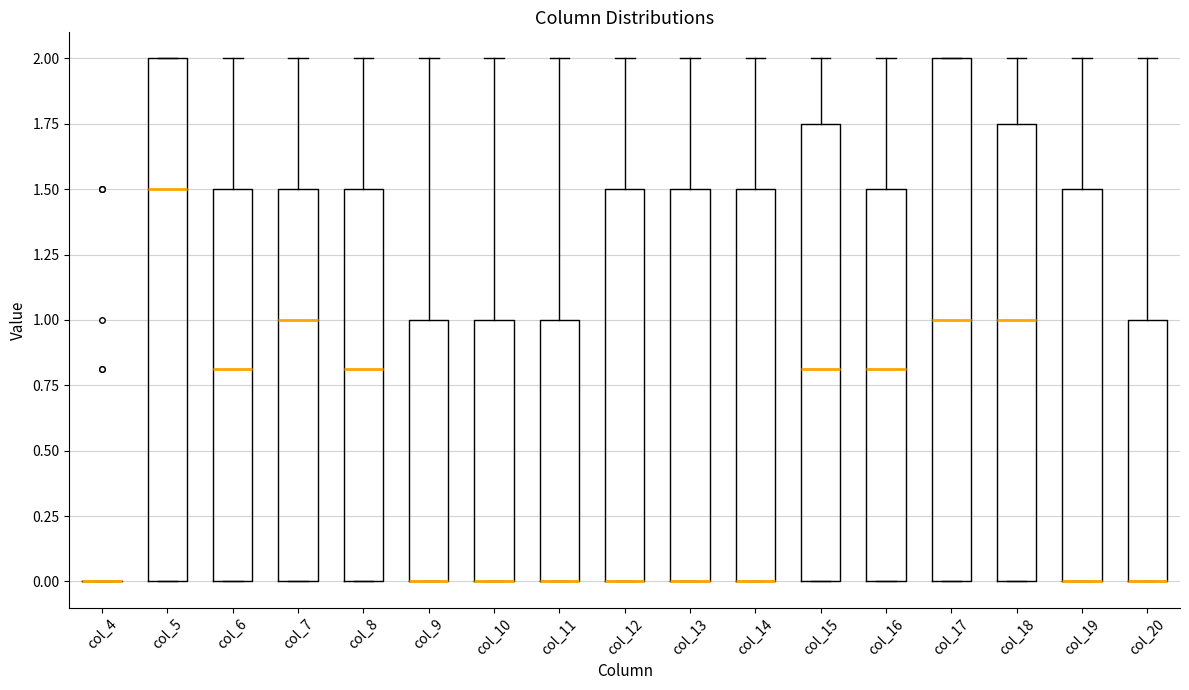

Reading left to right, read every box against the y-axis: the position of its median line, the range the box covers, and the ends of its whiskers. The values are not printed on the chart, so give them approximately, as read against the axis.

col_4: box collapsed to a line at 0.00, whiskers 0.00 to 0.00
col_5: median 1.50, box 0.00 to 2.00, whiskers 0.00 to 2.00
col_6: median 0.80, box 0.00 to 1.50, whiskers 0.00 to 2.00
col_7: median 1.00, box 0.00 to 1.50, whiskers 0.00 to 2.00
col_8: median 0.80, box 0.00 to 1.50, whiskers 0.00 to 2.00
col_9: median 0.00 (drawn on the box's lower edge), box 0.00 to 1.00, whiskers 0.00 to 2.00
col_10: median 0.00 (drawn on the box's lower edge), box 0.00 to 1.00, whiskers 0.00 to 2.00
col_11: median 0.00 (drawn on the box's lower edge), box 0.00 to 1.00, whiskers 0.00 to 2.00
col_12: median 0.00 (drawn on the box's lower edge), box 0.00 to 1.50, whiskers 0.00 to 2.00
col_13: median 0.00 (drawn on the box's lower edge), box 0.00 to 1.50, whiskers 0.00 to 2.00
col_14: median 0.00 (drawn on the box's lower edge), box 0.00 to 1.50, whiskers 0.00 to 2.00
col_15: median 0.80, box 0.00 to 1.75, whiskers 0.00 to 2.00
col_16: median 0.80, box 0.00 to 1.50, whiskers 0.00 to 2.00
col_17: median 1.00, box 0.00 to 2.00, whiskers 0.00 to 2.00
col_18: median 1.00, box 0.00 to 1.75, whiskers 0.00 to 2.00
col_19: median 0.00 (drawn on the box's lower edge), box 0.00 to 1.50, whiskers 0.00 to 2.00
col_20: median 0.00 (drawn on the box's lower edge), box 0.00 to 1.00, whiskers 0.00 to 2.00